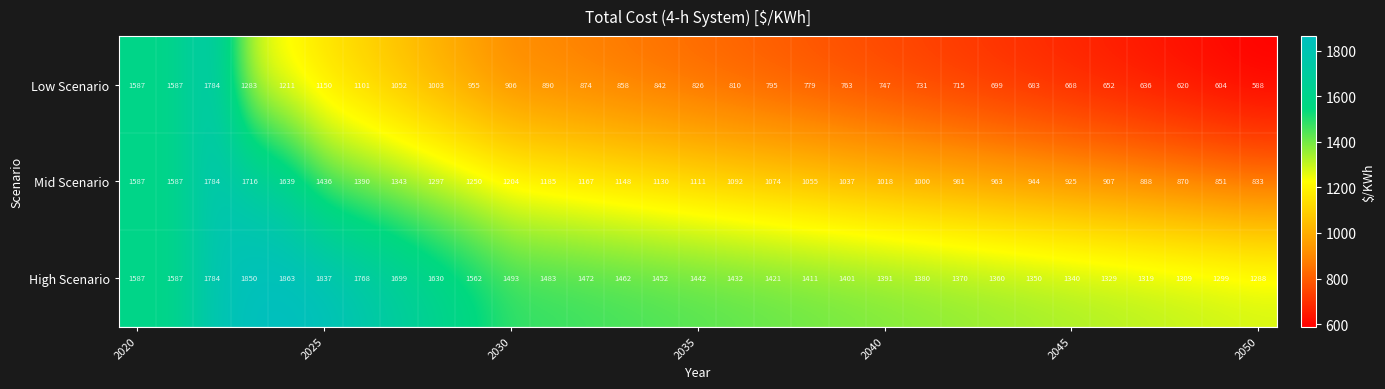

Which series has the largest range (max minus min)?

Low Scenario